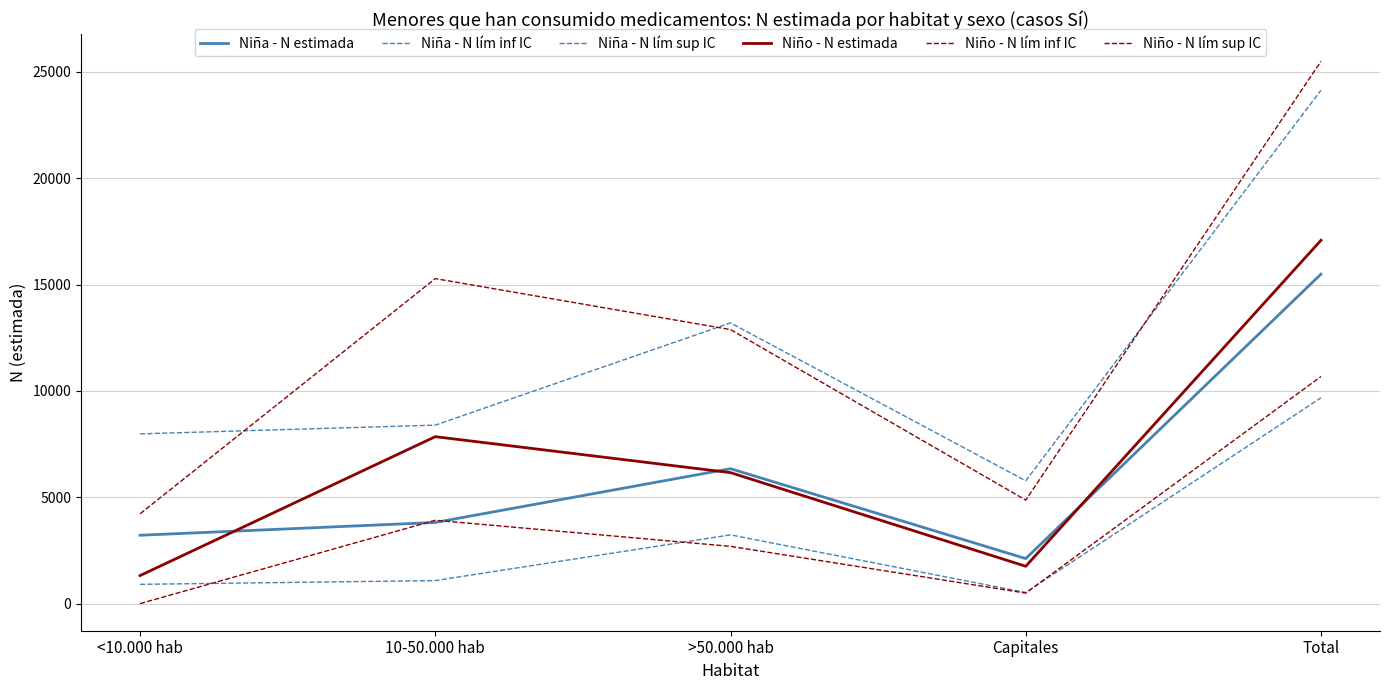

Where is Niño - N lím inf IC nearest to the value 5338?

10-50.000 hab